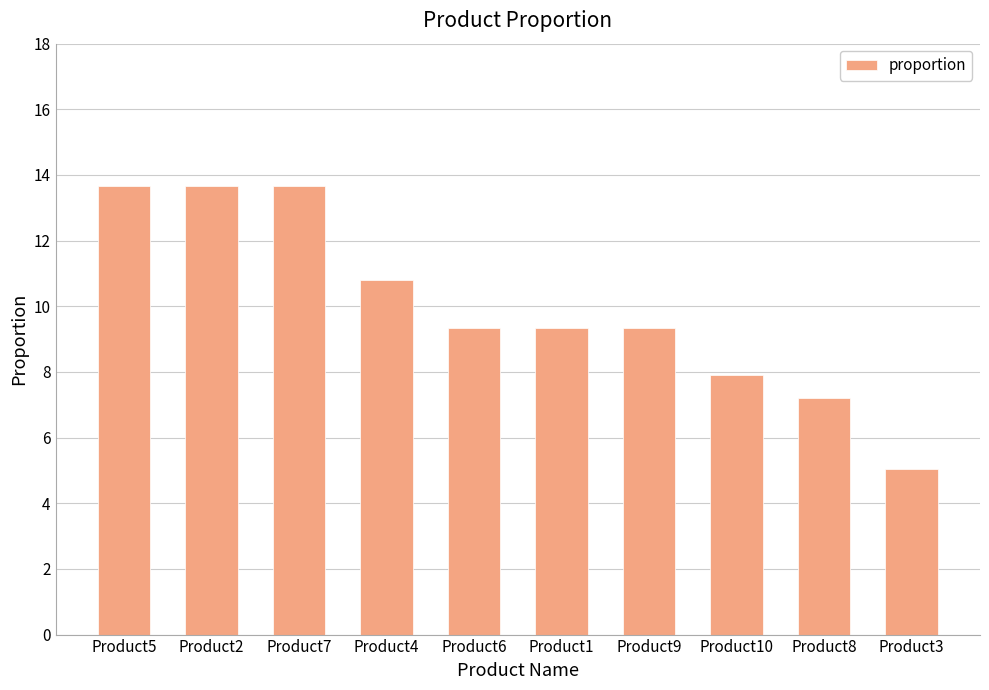

The value at Product7 is 13.7. True or false?

True